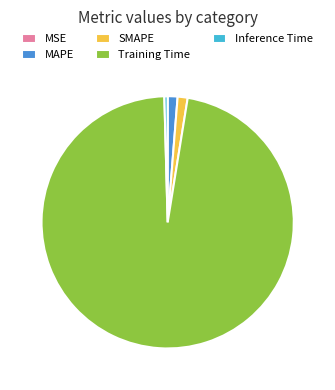

The SMAPE slice represents 1% of the pie. True or false?

True